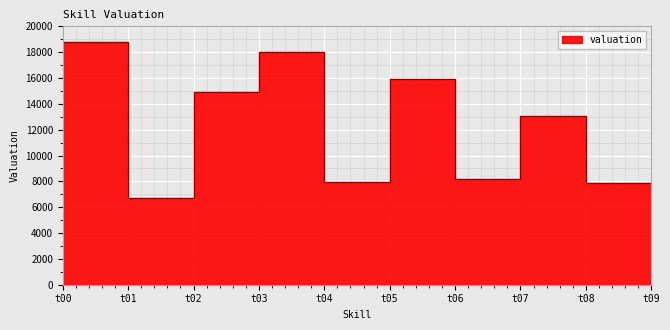

How many lines are shown in the chart?

1